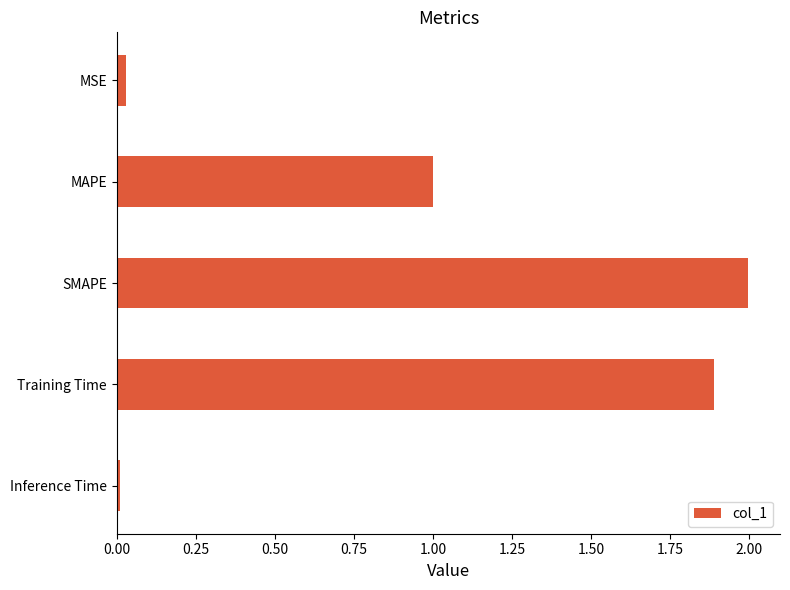

What is the label of the 5th bar from the top?

Inference Time